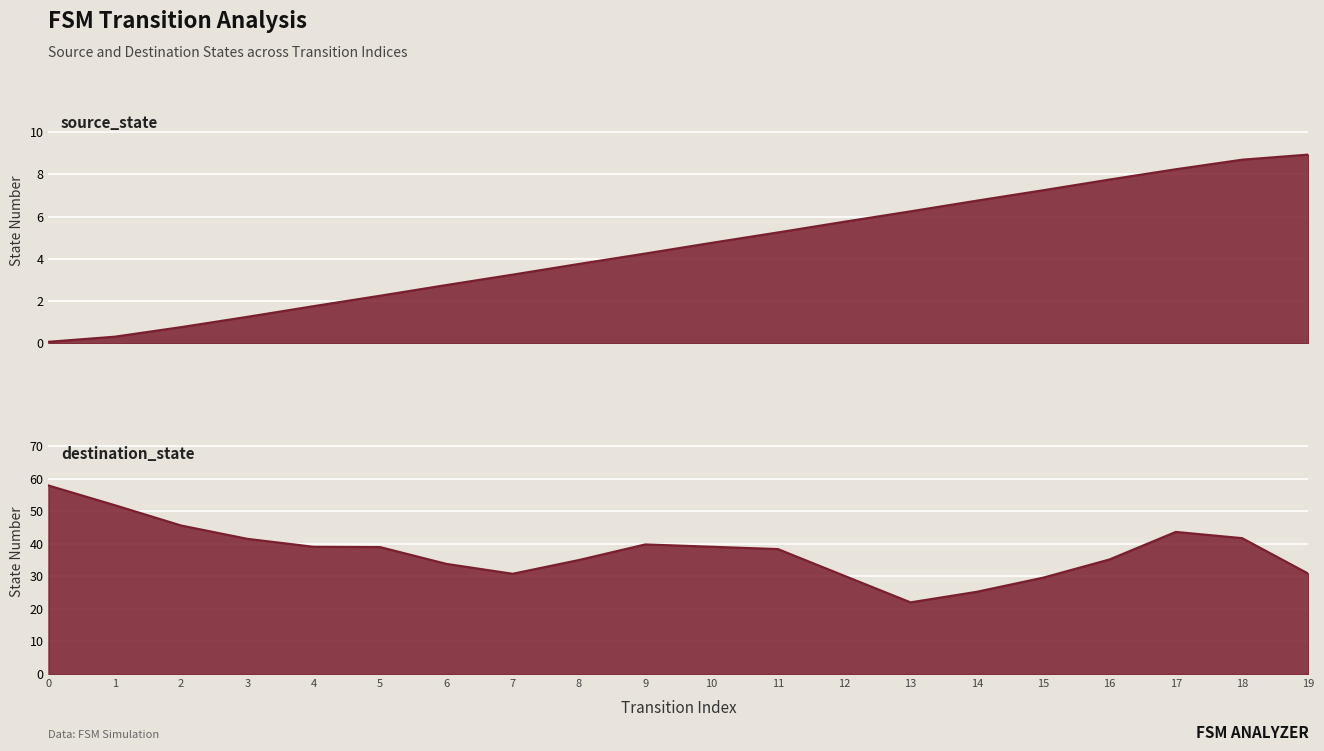

Which has a higher value, 16 or 5?

16